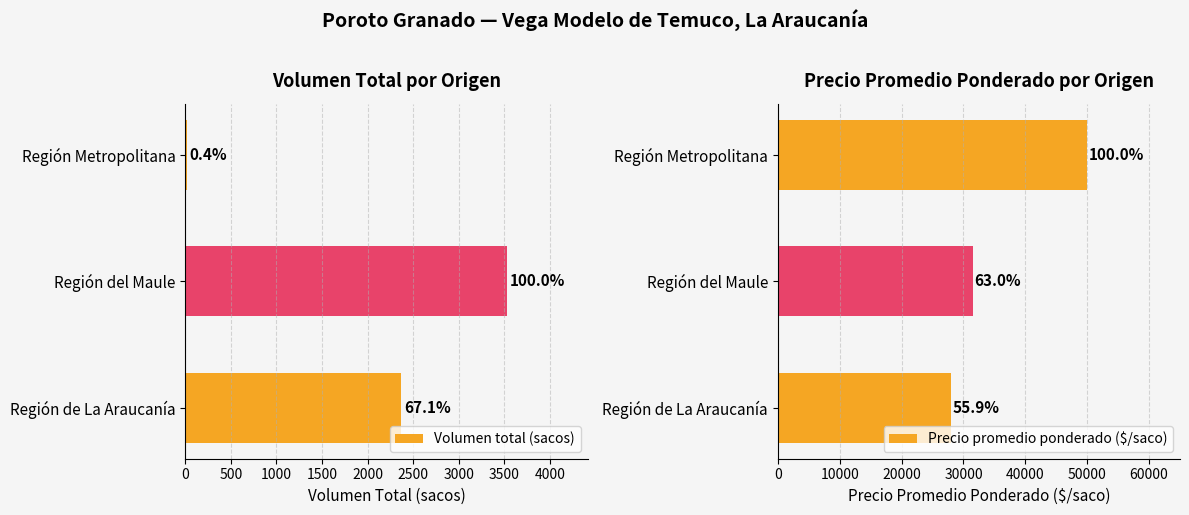

How many values in the Precio promedio ponderado ($/saco) series are below 31489?

1